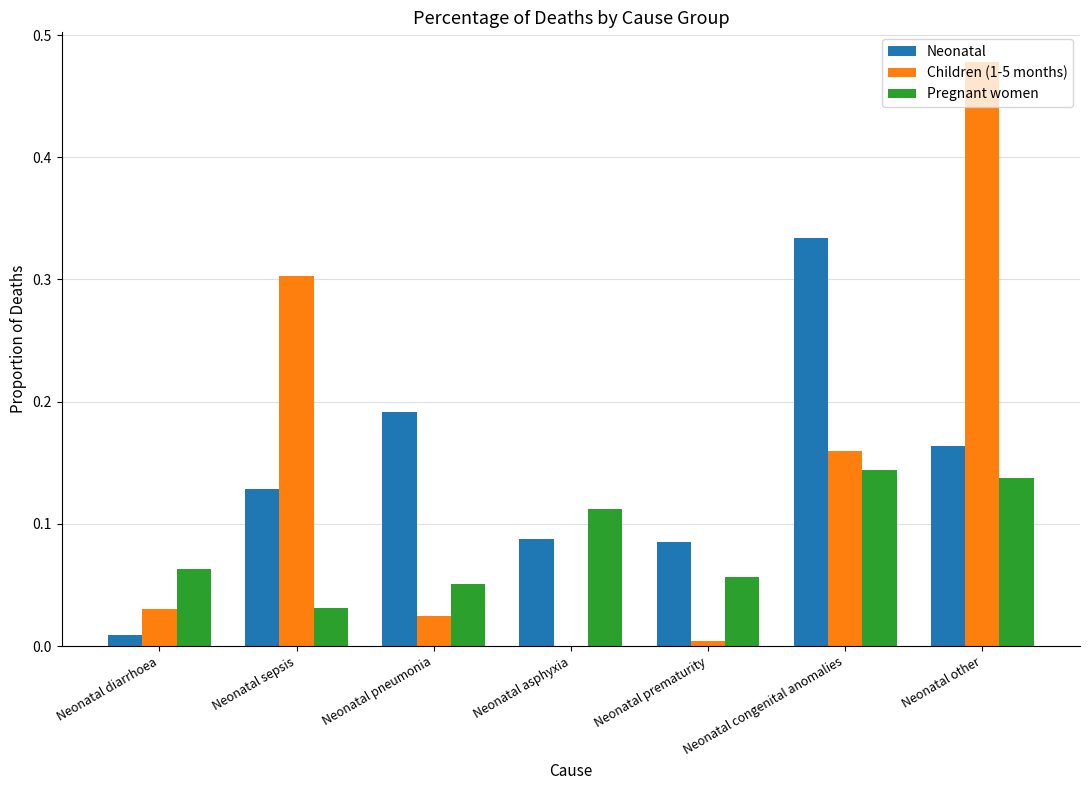

Which series has the widest spread of values?

Children (1-5 months)